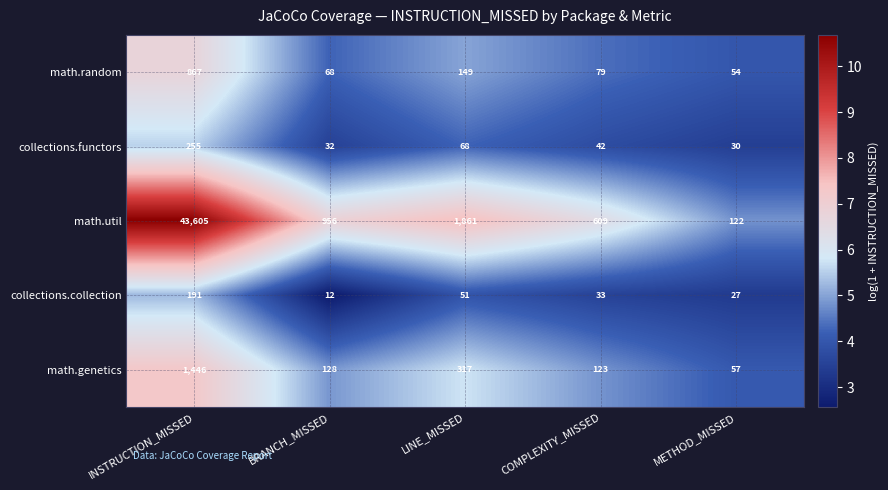

At which label does math.random first exceed 79?

INSTRUCTION_MISSED